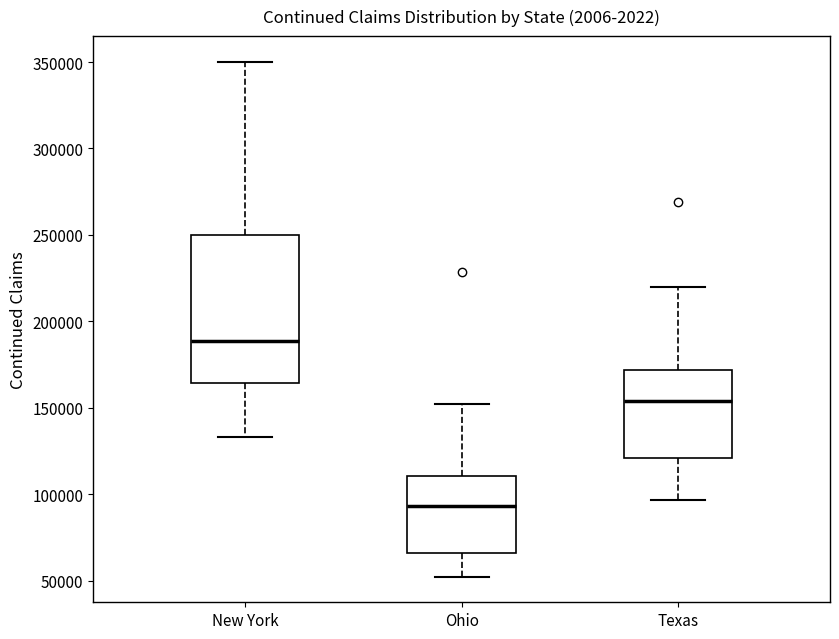

Which box has the lowest median line?

Ohio